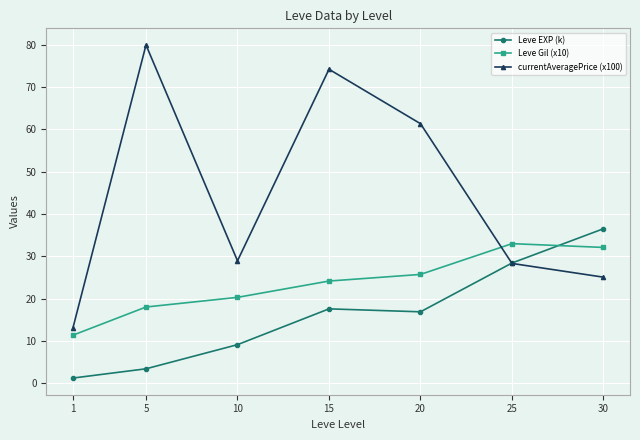

Rank the series by their maximum value, from highest to lowest.

currentAveragePrice (x100), Leve EXP (k), Leve Gil (x10)